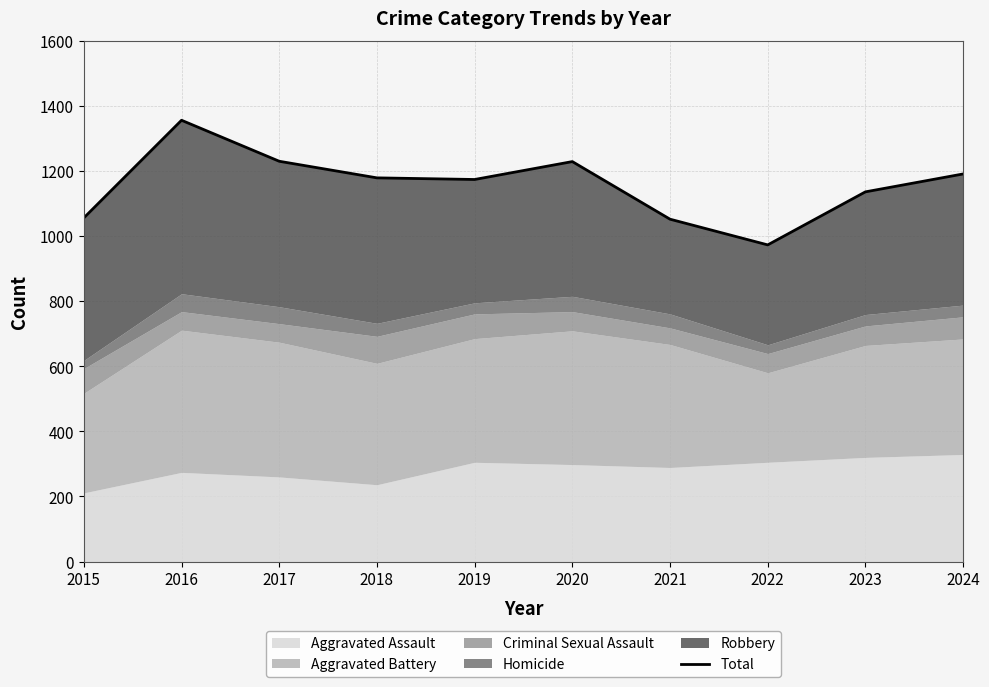

Which label corresponds to the largest value in the chart?

2016